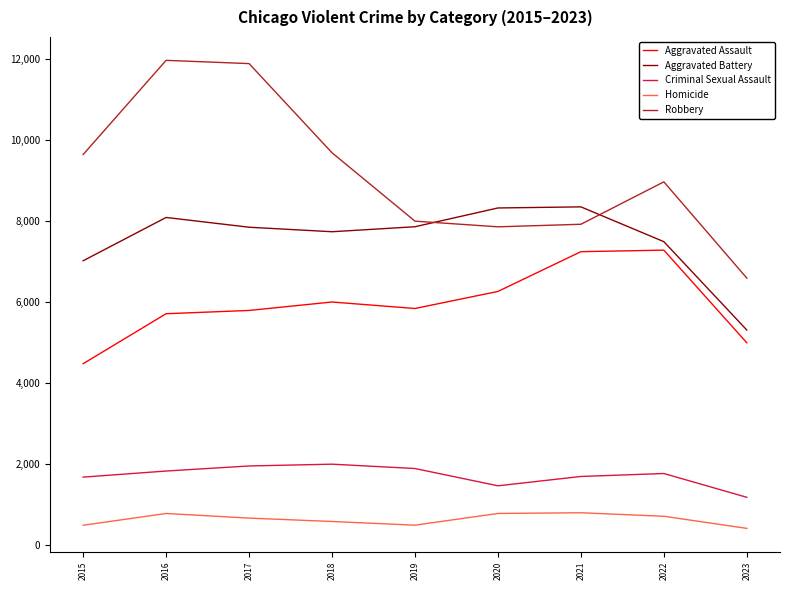

What is the maximum value shown in the chart?

11960